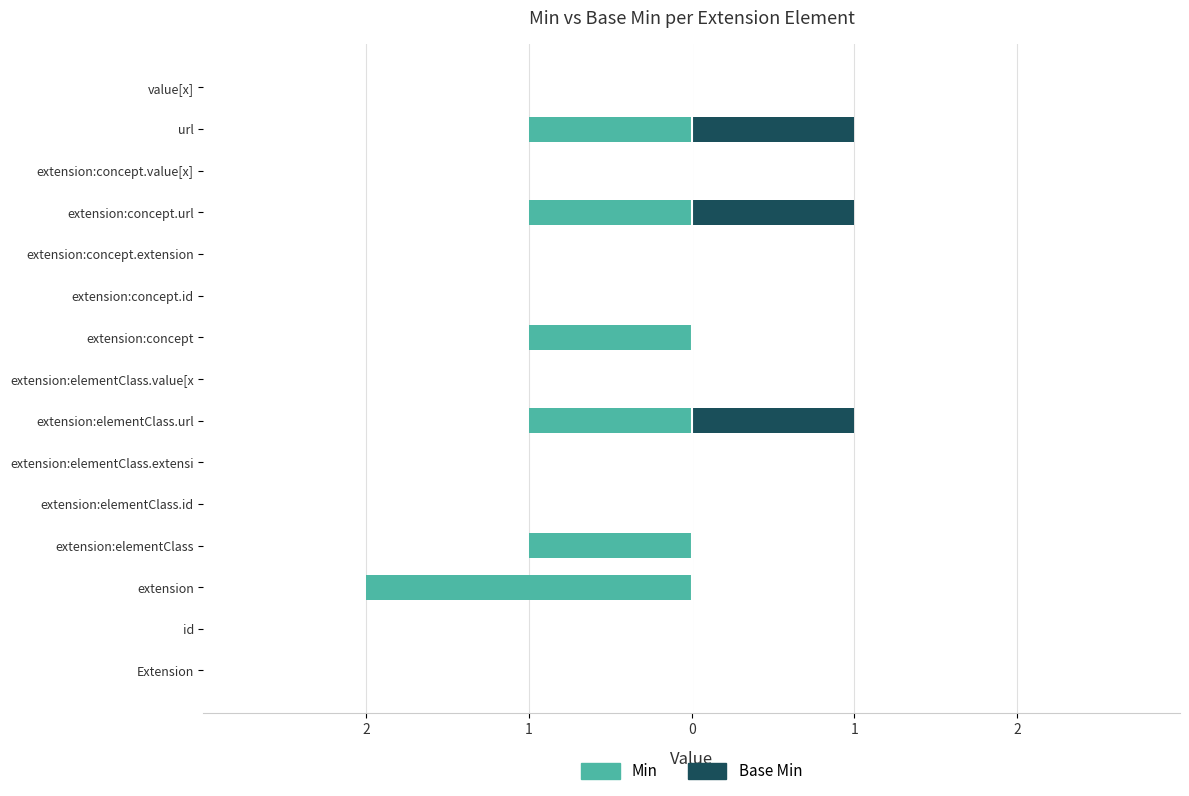

Which series has the widest spread of values?

Min